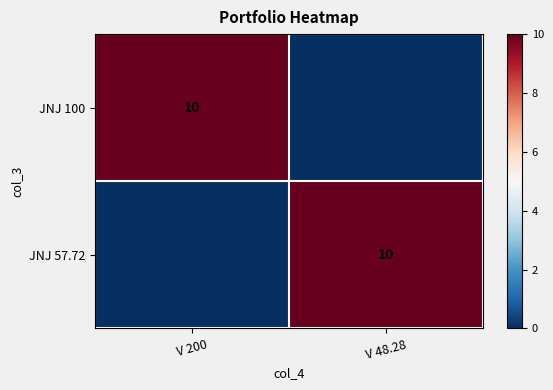

Is it true that JNJ 100 equals 10 at V 200?

True